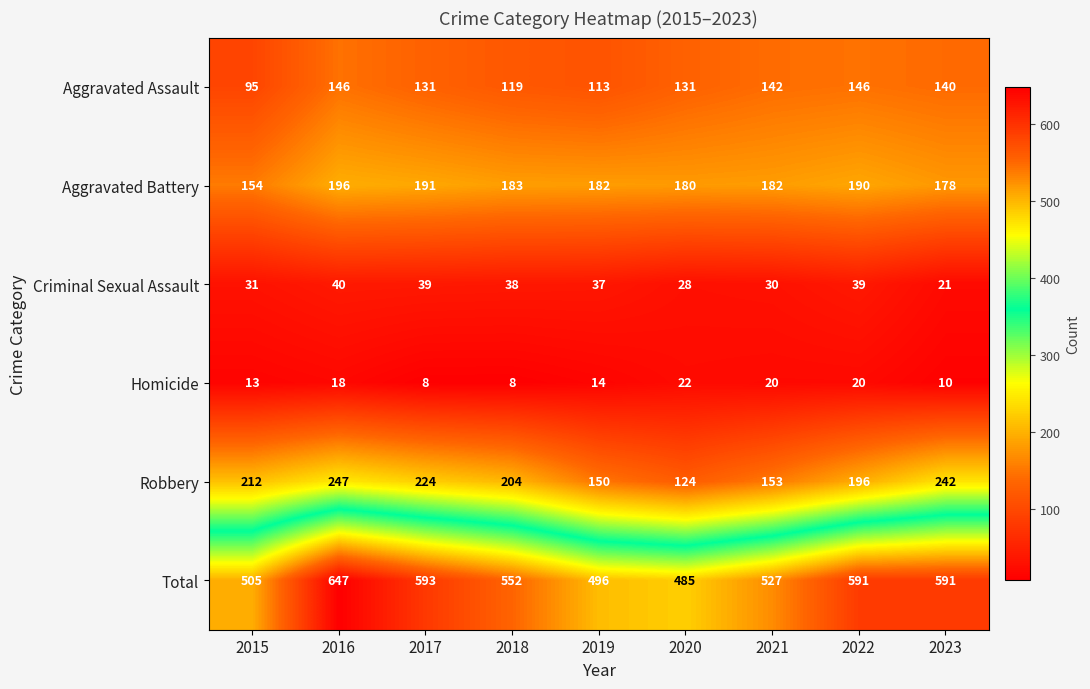

List the series in order of their peak value, highest first.

Total, Robbery, Aggravated Battery, Aggravated Assault, Criminal Sexual Assault, Homicide